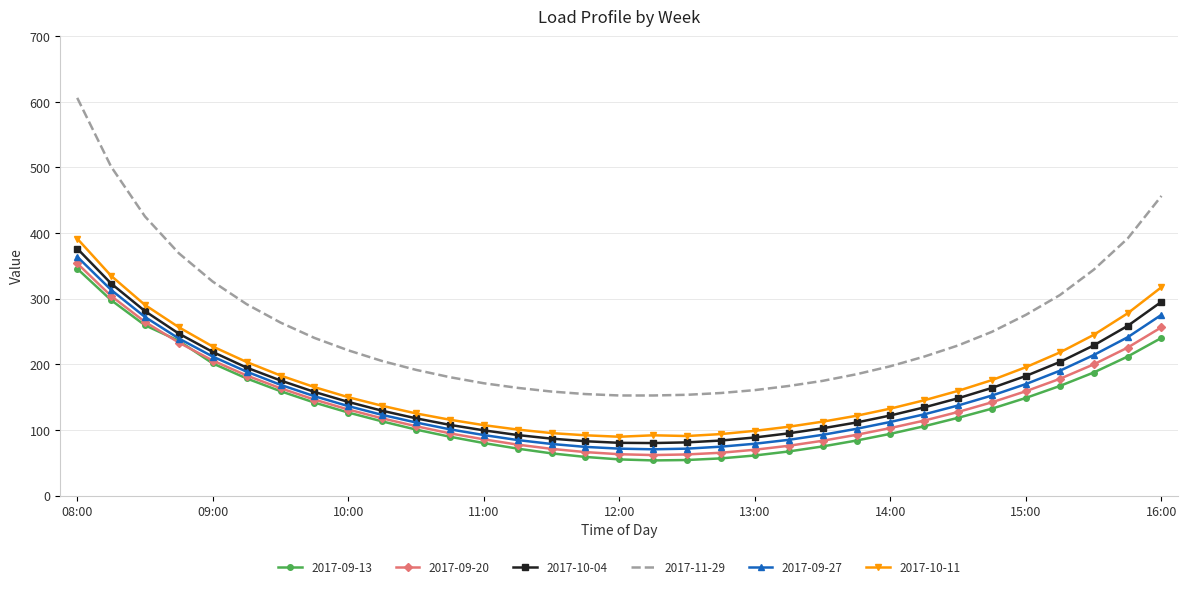

What is the minimum value for 2017-09-13?

53.5